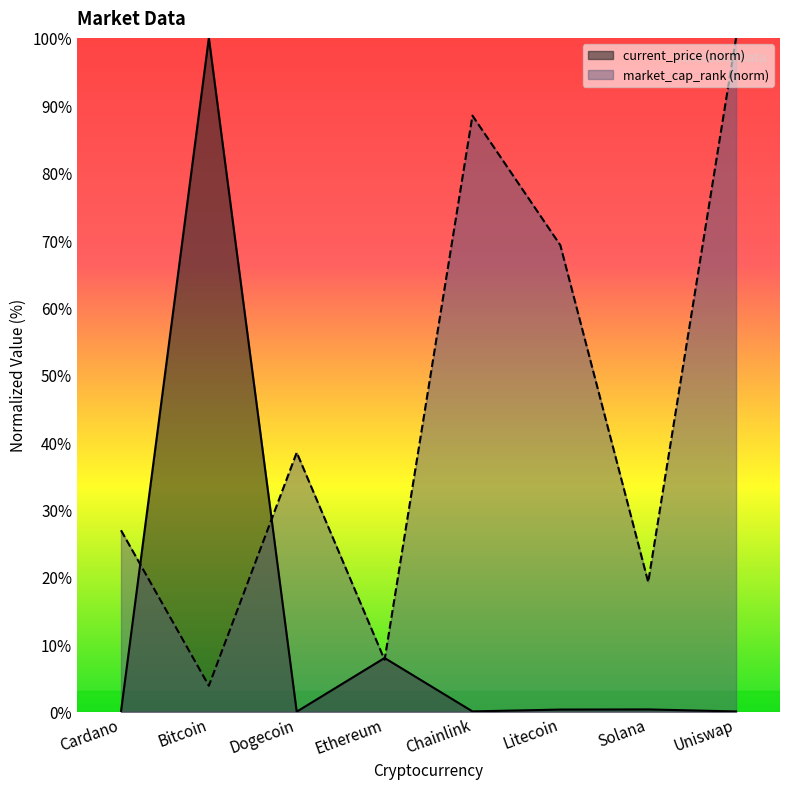

In current_price, how many points are lower than both neighbors (excluding endpoints)?

2